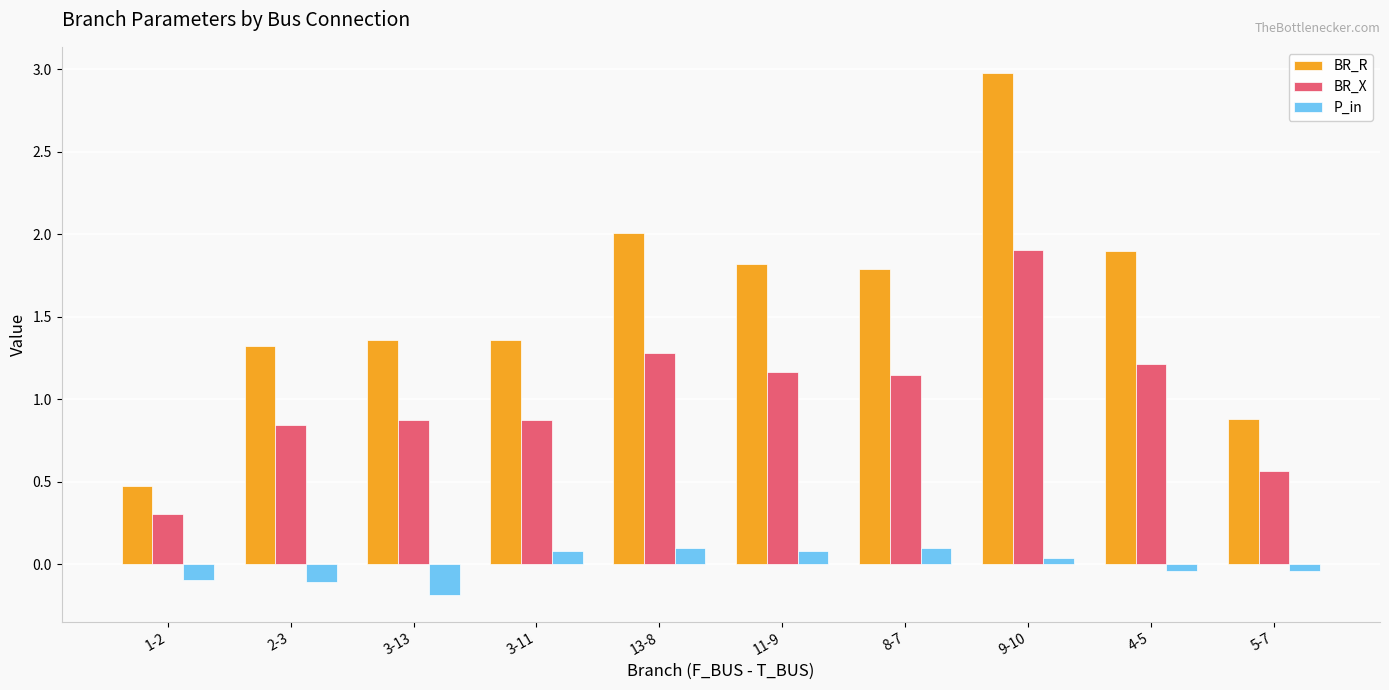

The BR_R series shows 1.8 at 8-7. True or false?

True